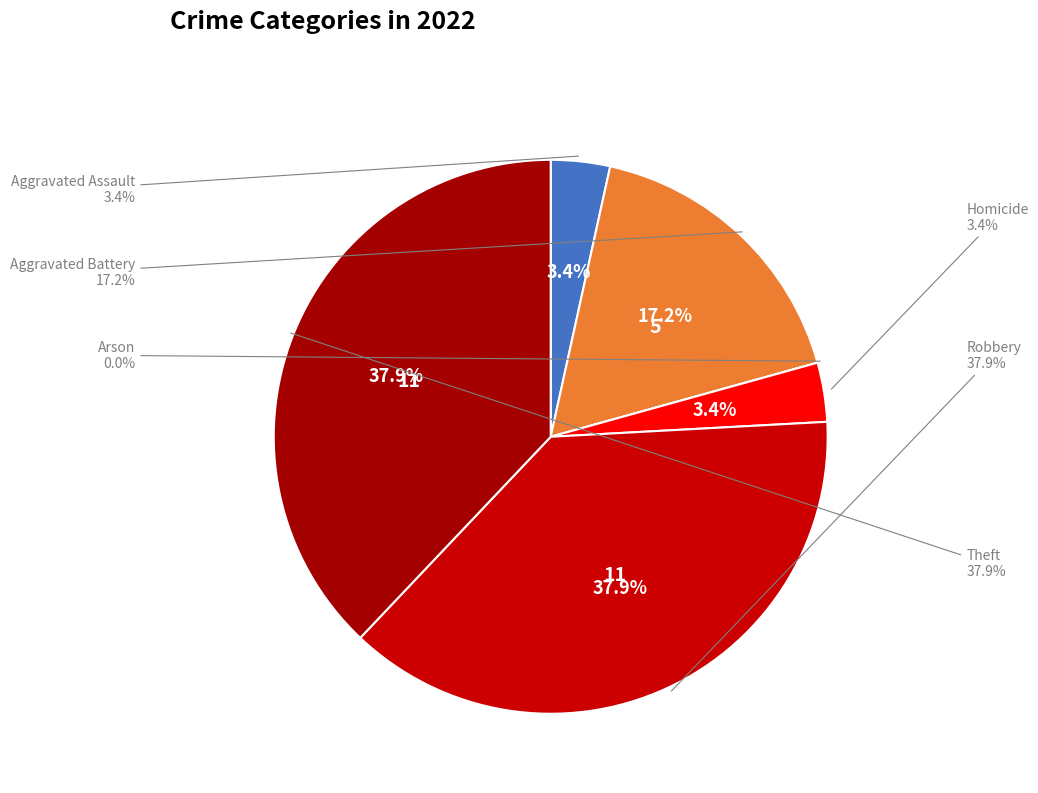

Does Aggravated Battery represent more than half of the total?

No